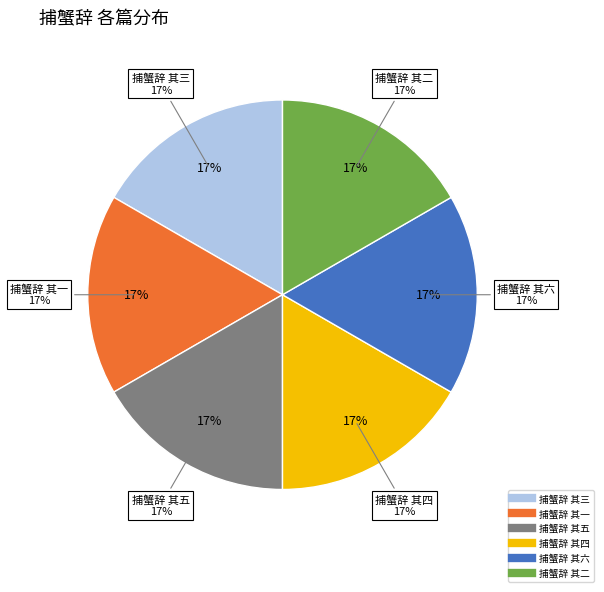

What percentage is the 捕蟹辞 其一 slice, to the nearest percent?

17%